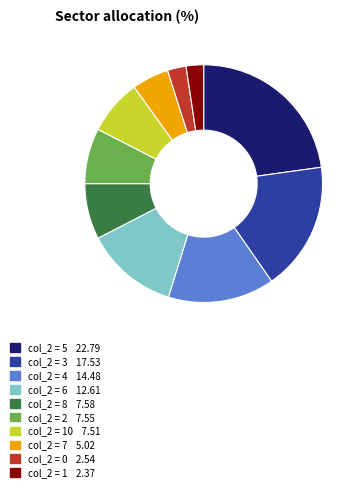

Is there a majority slice in this chart?

No